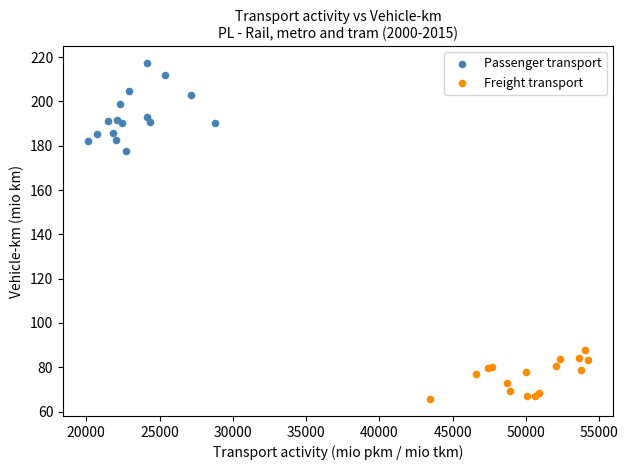

Which series reaches the maximum Y coordinate?

Passenger transport